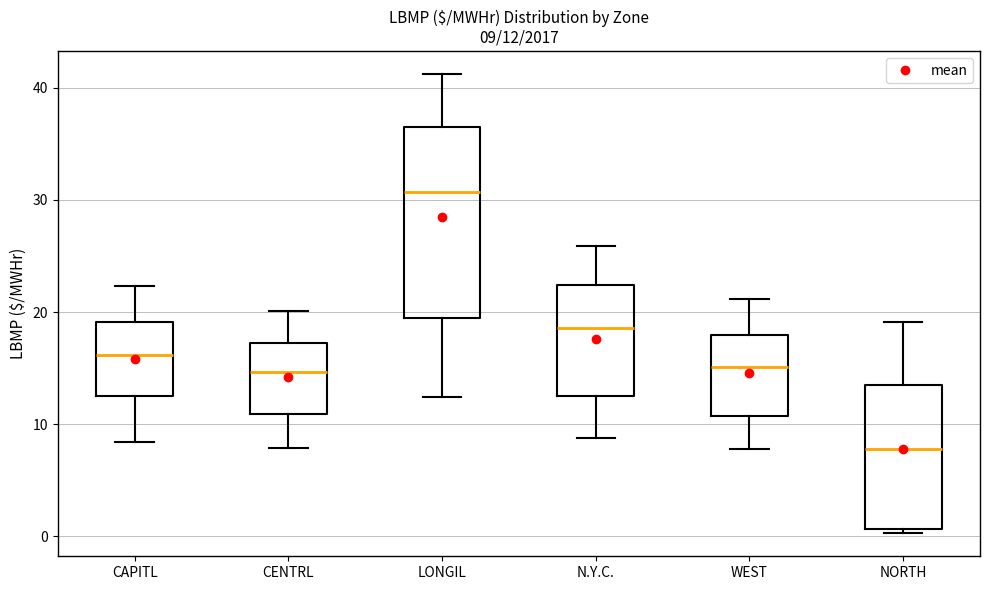

Comparing the boxes themselves (not the whiskers), which one is the tallest?

LONGIL